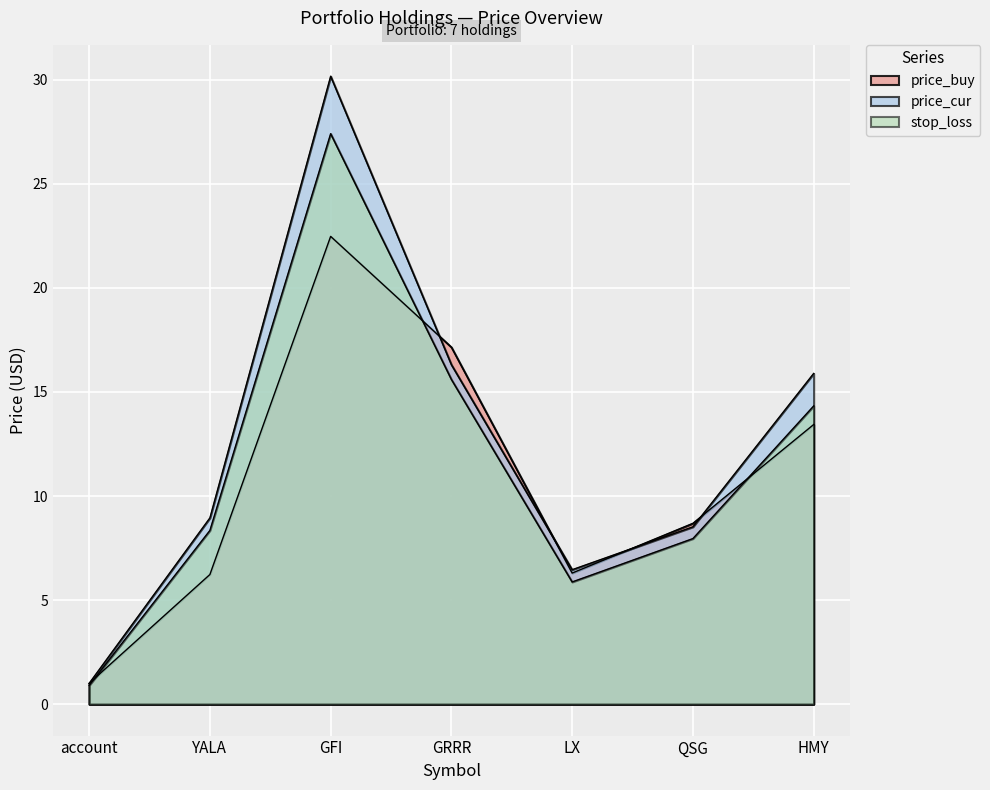

What is the difference between the second highest and minimum values in the stop_loss series?

14.7